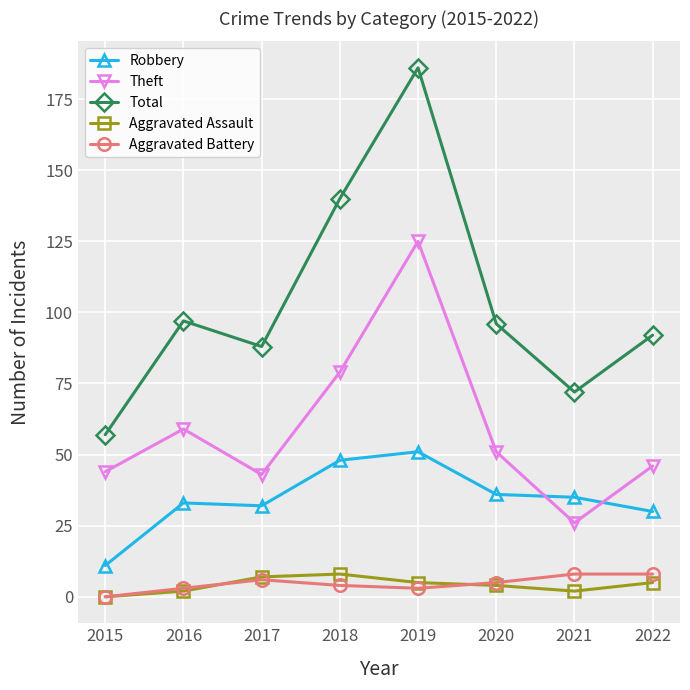

What is the highest value of the Aggravated Assault series?

8